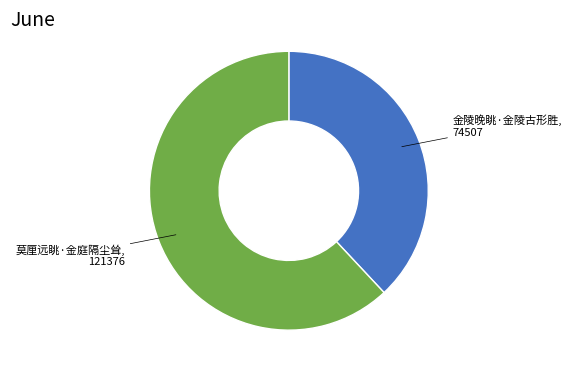

How many slices are in this pie chart?

2